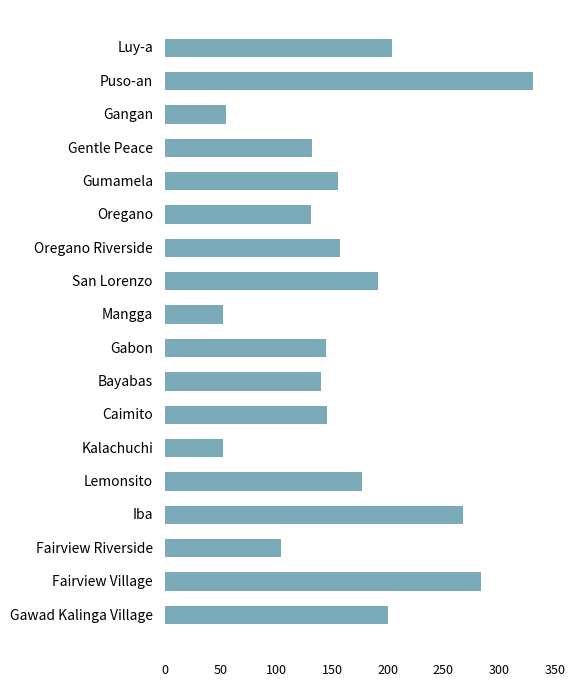

What position from the bottom is Gangan?

16